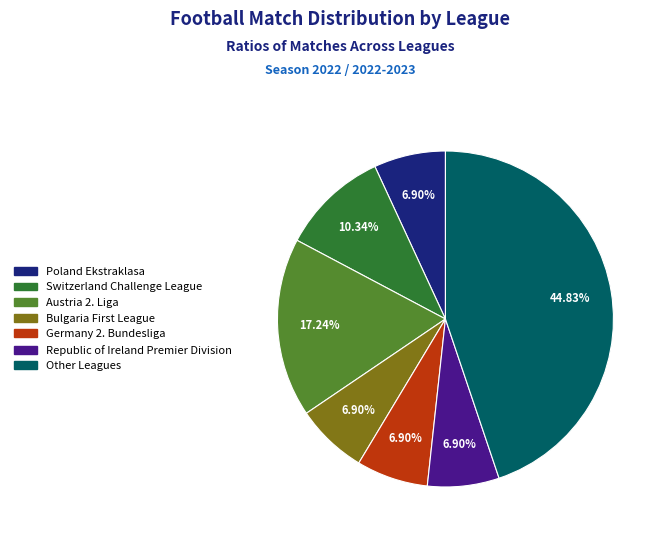

How many slices are in this pie chart?

7